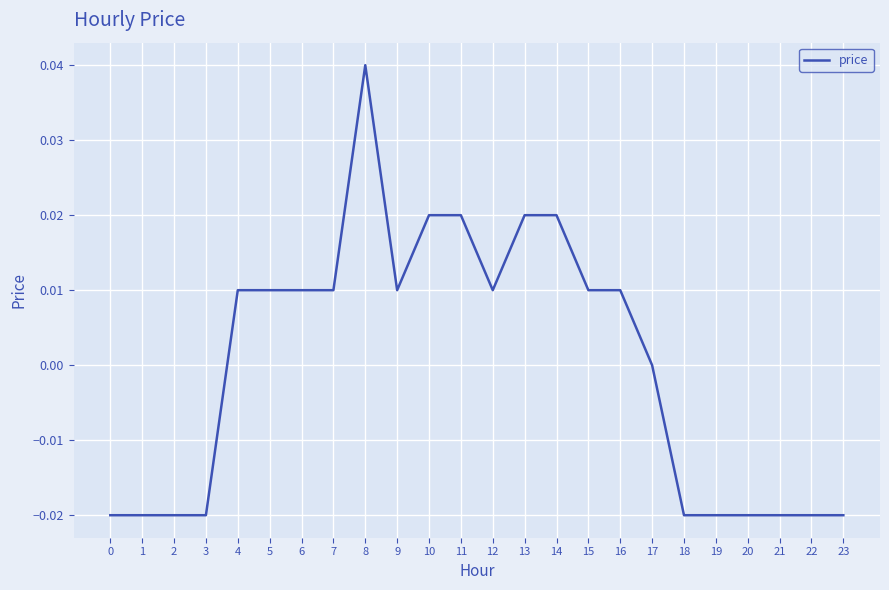

Which category has the highest value across all series?

8